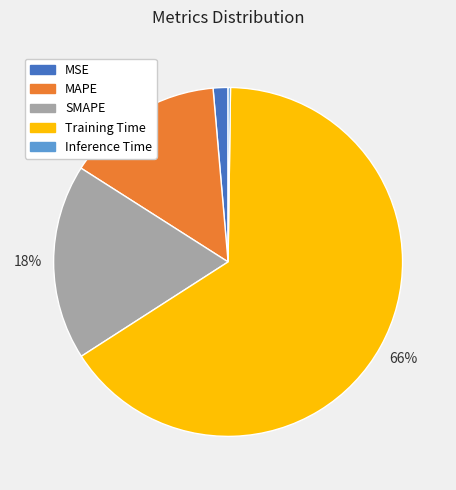

To the nearest percent, what percentage of the pie is Training Time?

66%